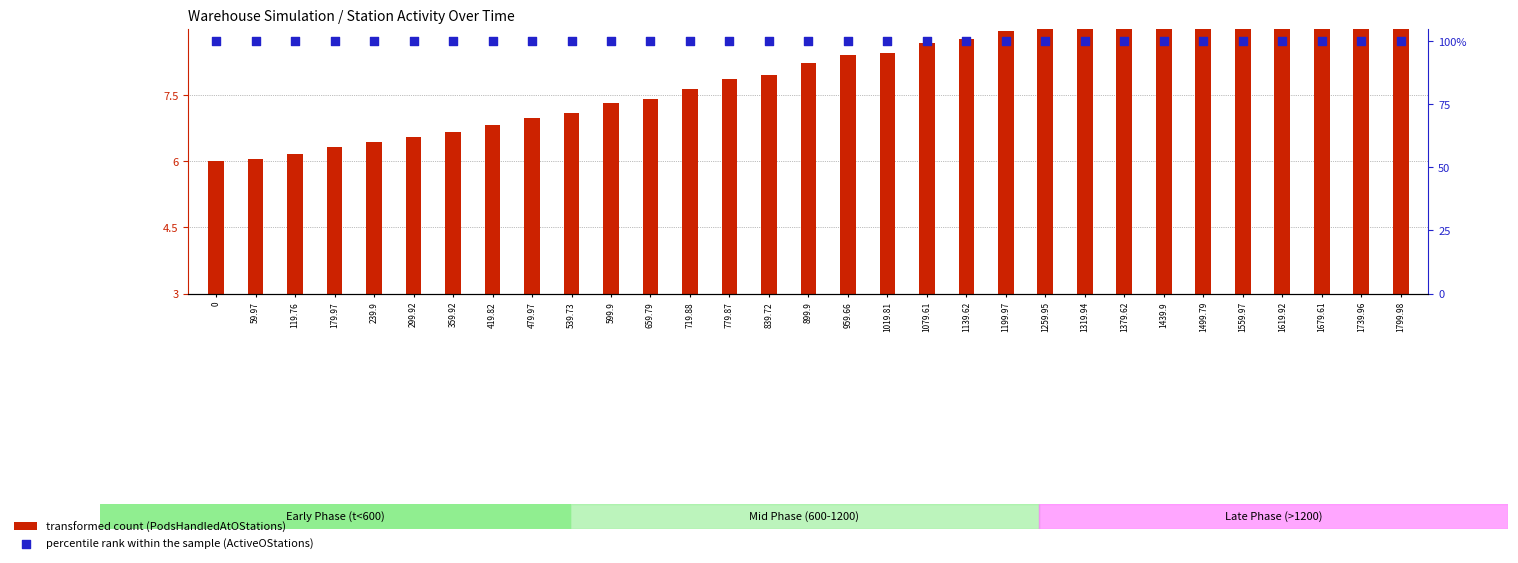

Is the value of transformed count (PodsHandledAtOStations) at 1379.62 greater than the value of percentile rank within the sample (ActiveOStations) at 1619.92?

No